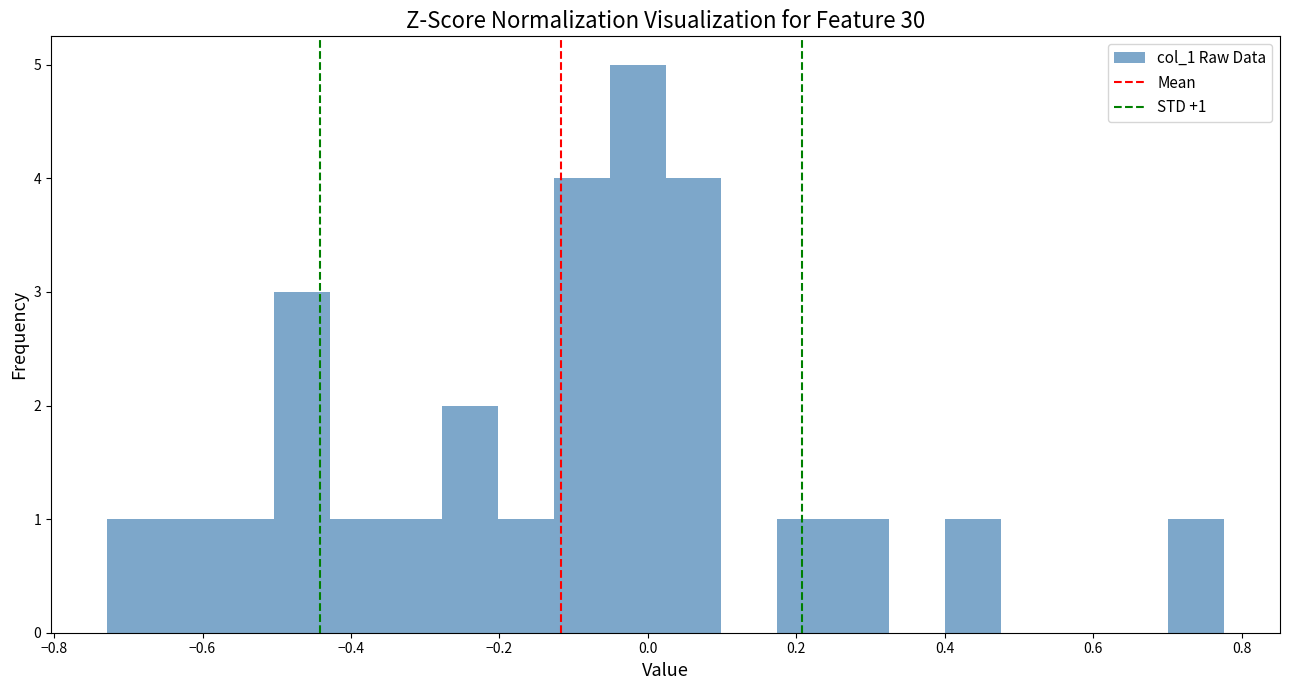

Read against the x-axis, roughly where is the centre of the tallest bar?

-0.02